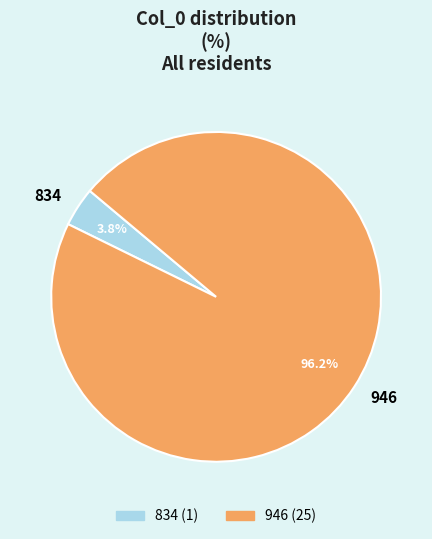

Which slice is the smallest?

834